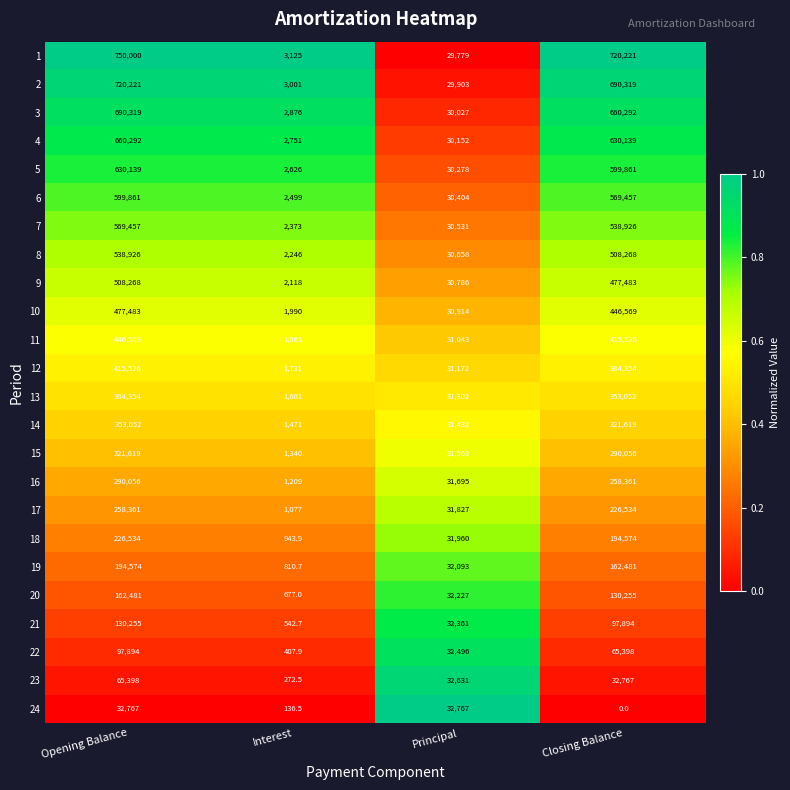

Rank the series at Opening Balance from highest to lowest value.

1, 2, 3, 4, 5, 6, 7, 8, 9, 10, 11, 12, 13, 14, 15, 16, 17, 18, 19, 20, 21, 22, 23, 24